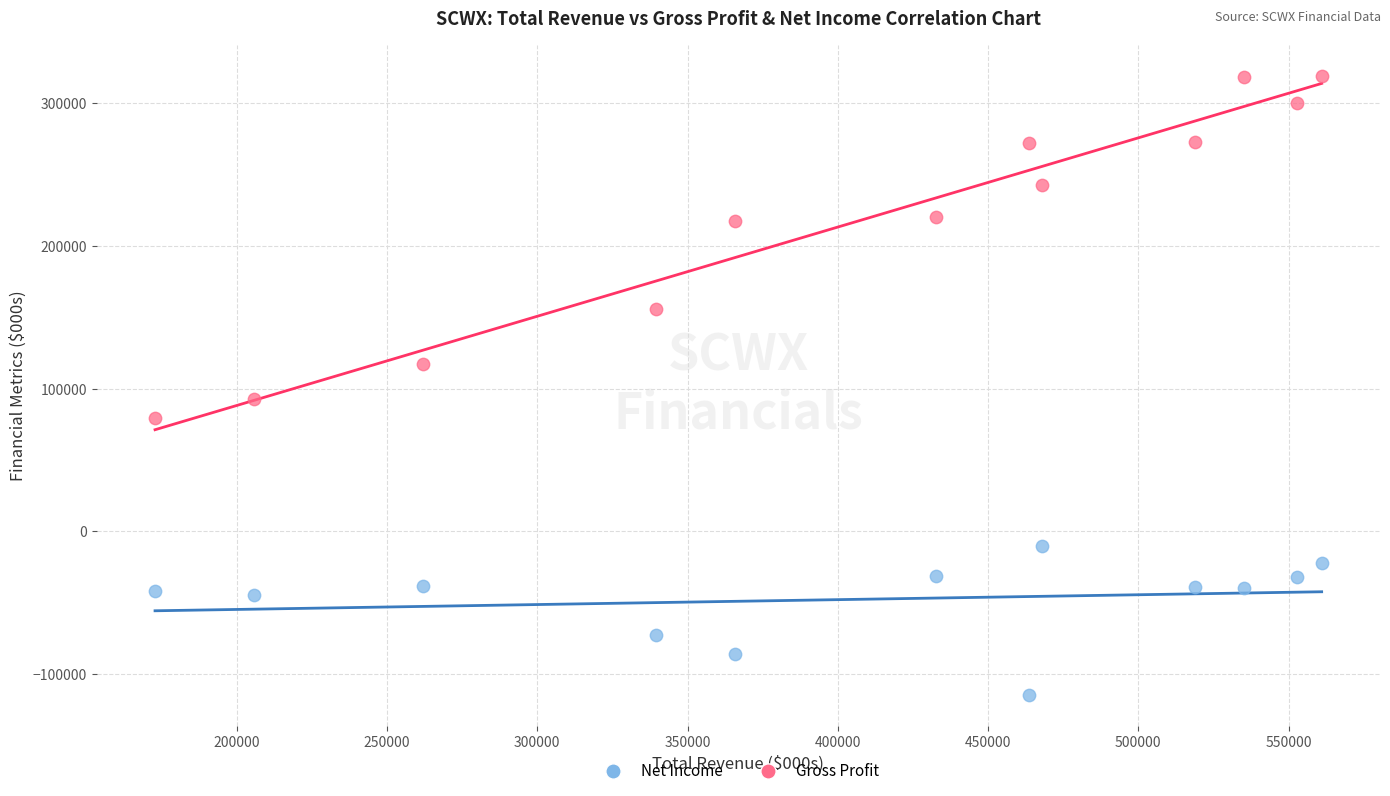

Which series contains the highest Y value?

Gross Profit